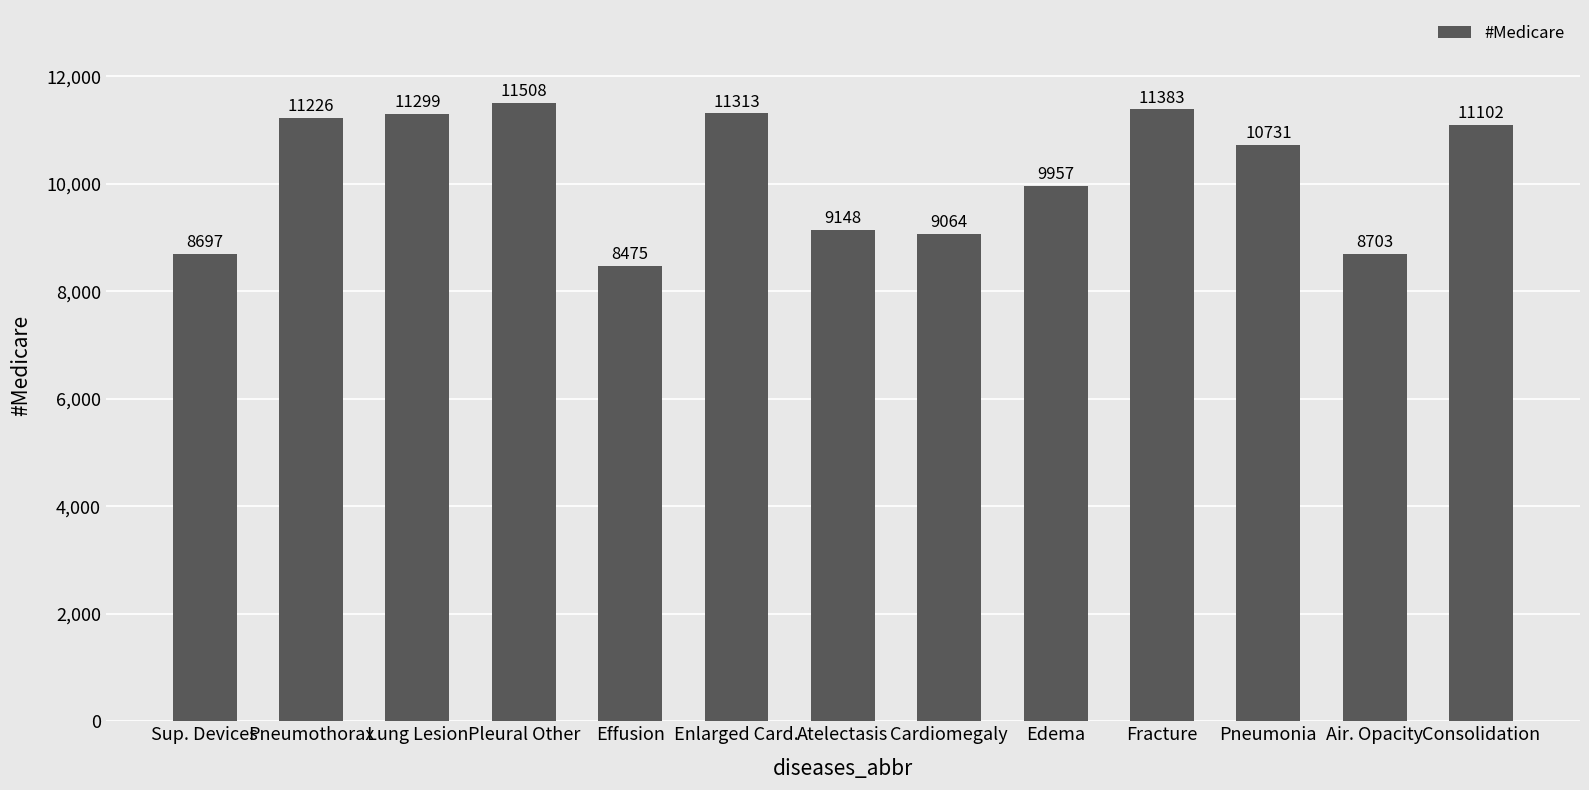

Rank the categories by value from highest to lowest.

Pleural Other, Fracture, Enlarged Card., Lung Lesion, Pneumothorax, Consolidation, Pneumonia, Edema, Atelectasis, Cardiomegaly, Air. Opacity, Sup. Devices, Effusion